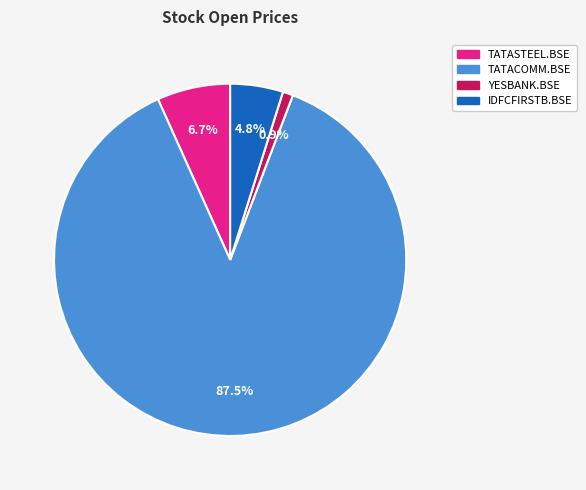

True or false: YESBANK.BSE accounts for 1% of the total.

True